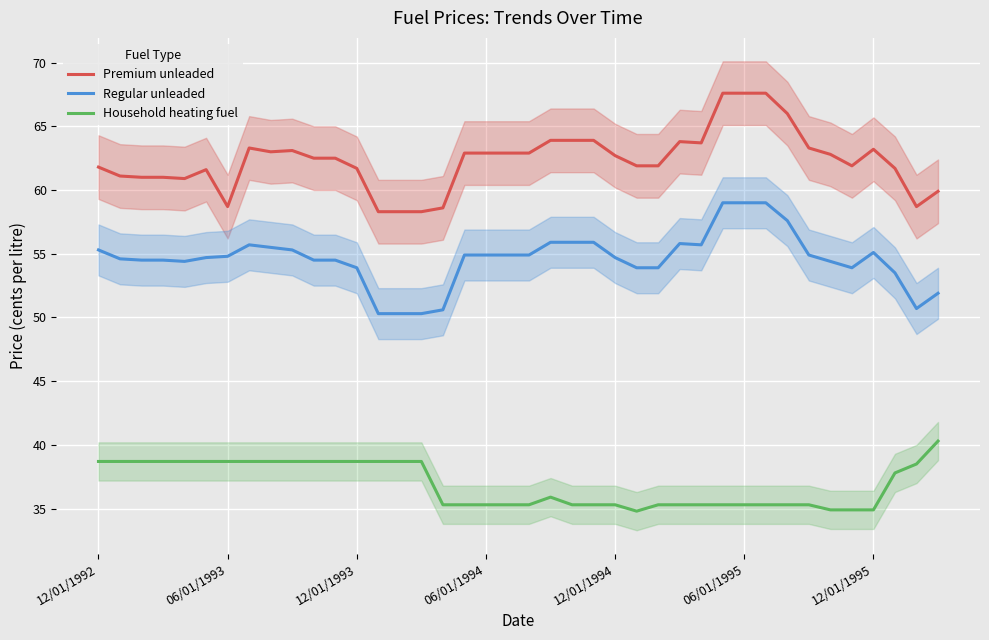

What is the value of the Premium unleaded point at the 9th from the left?

63.0